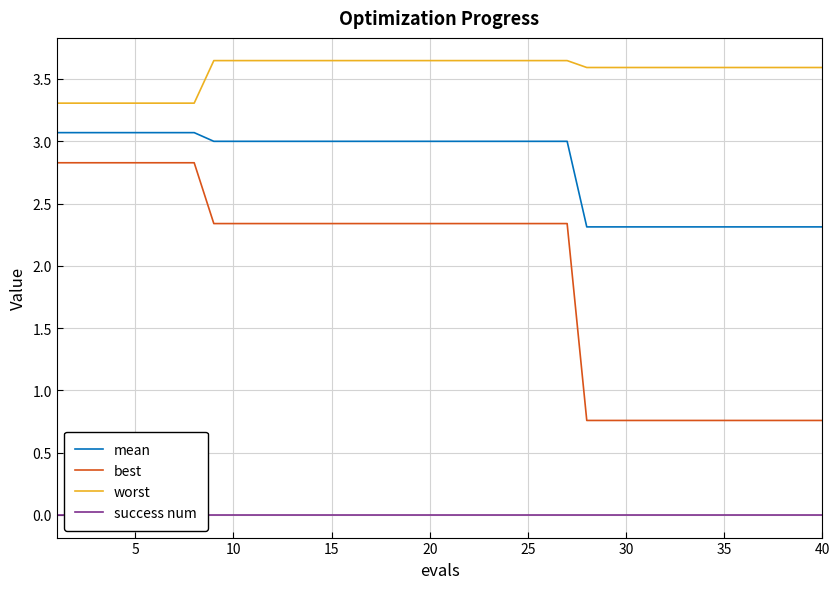

How many lines are shown in the chart?

4